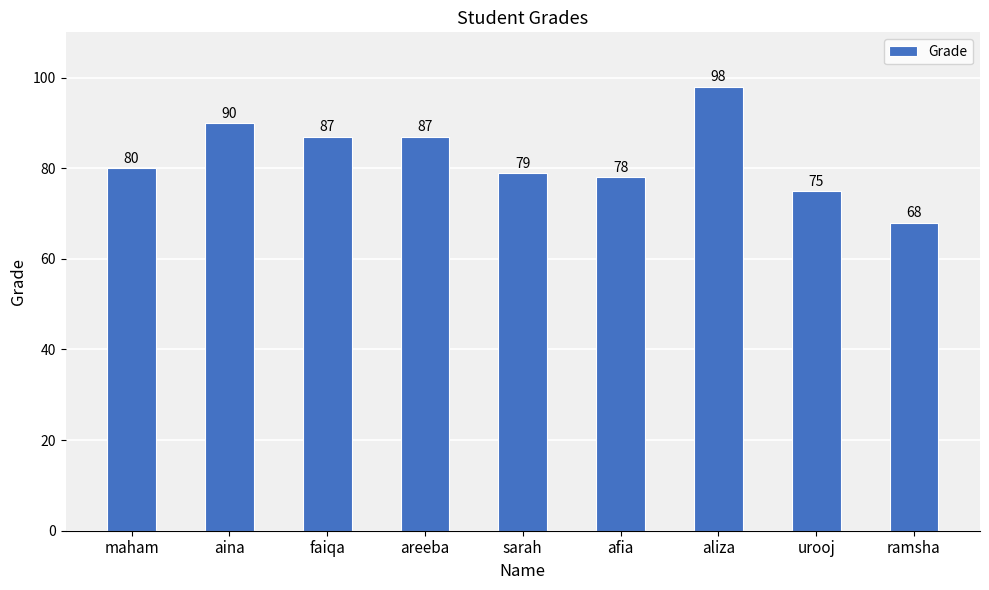

What position from the left is aliza?

7